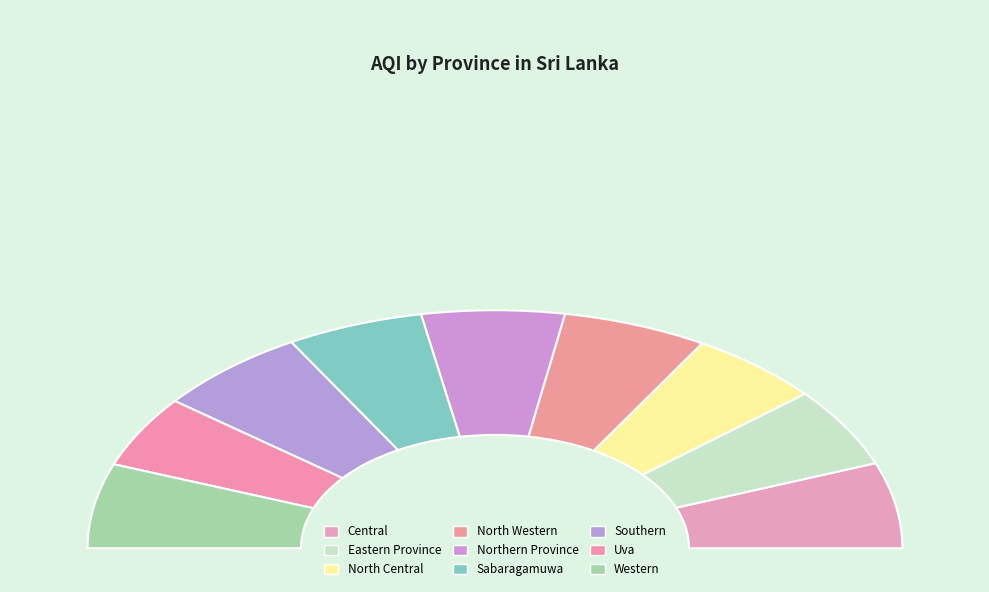

Do Eastern Province and Western together represent more than half of the pie?

No